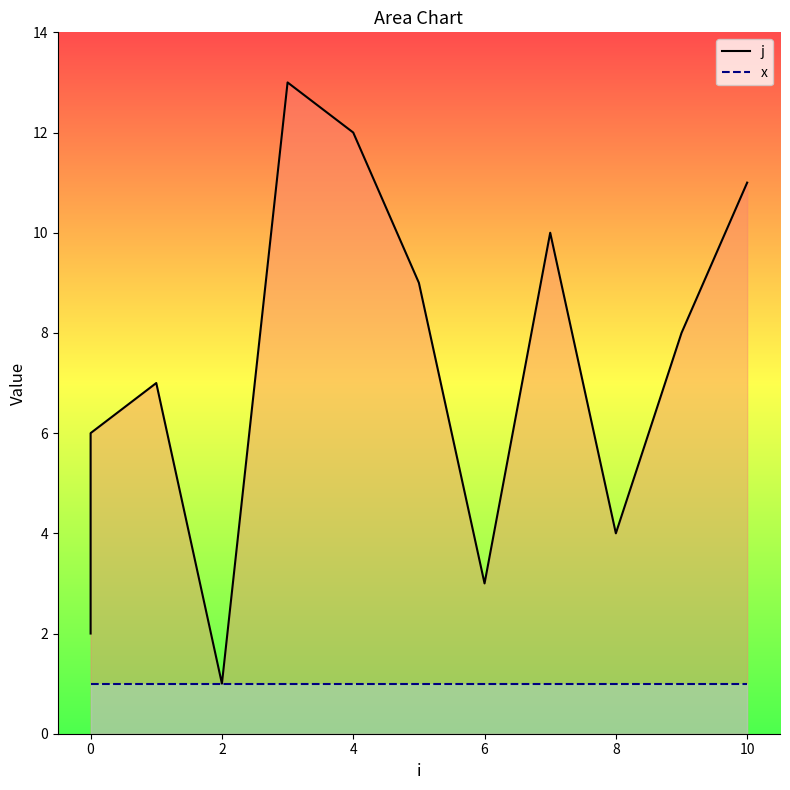

List the series in order of their peak value, lowest first.

x, j